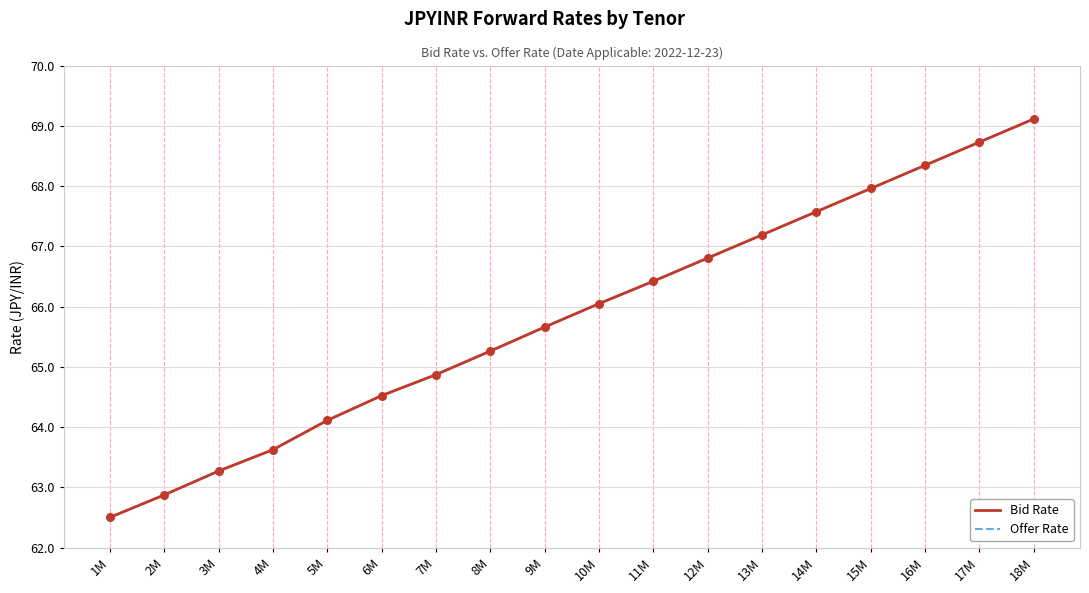

Which series has the largest Y range (max minus min)?

Bid Rate